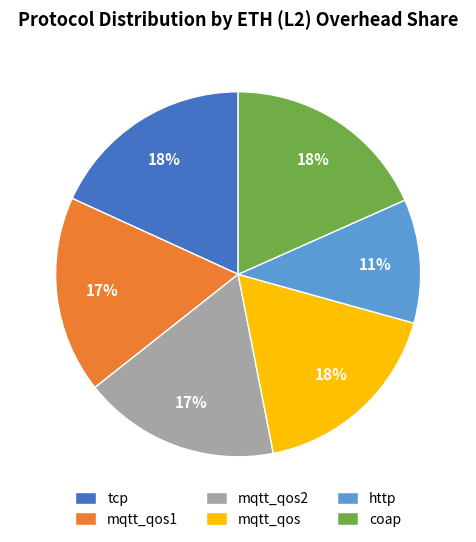

To the nearest percent, what percentage of the pie is mqtt_qos2?

17%